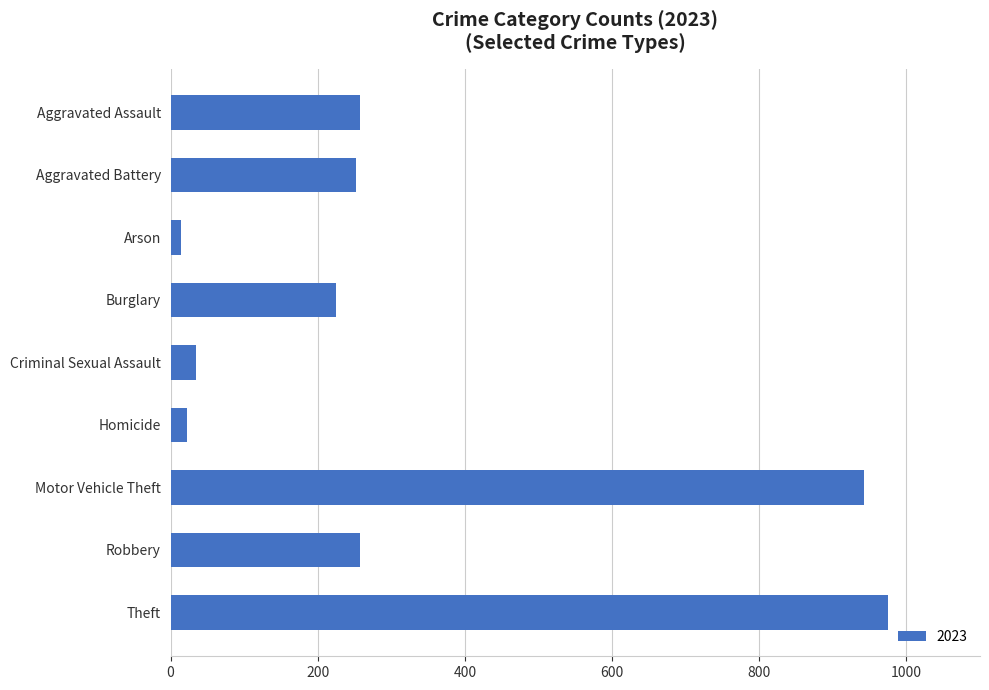

What is the approximate value at Robbery, to the nearest 50?

250